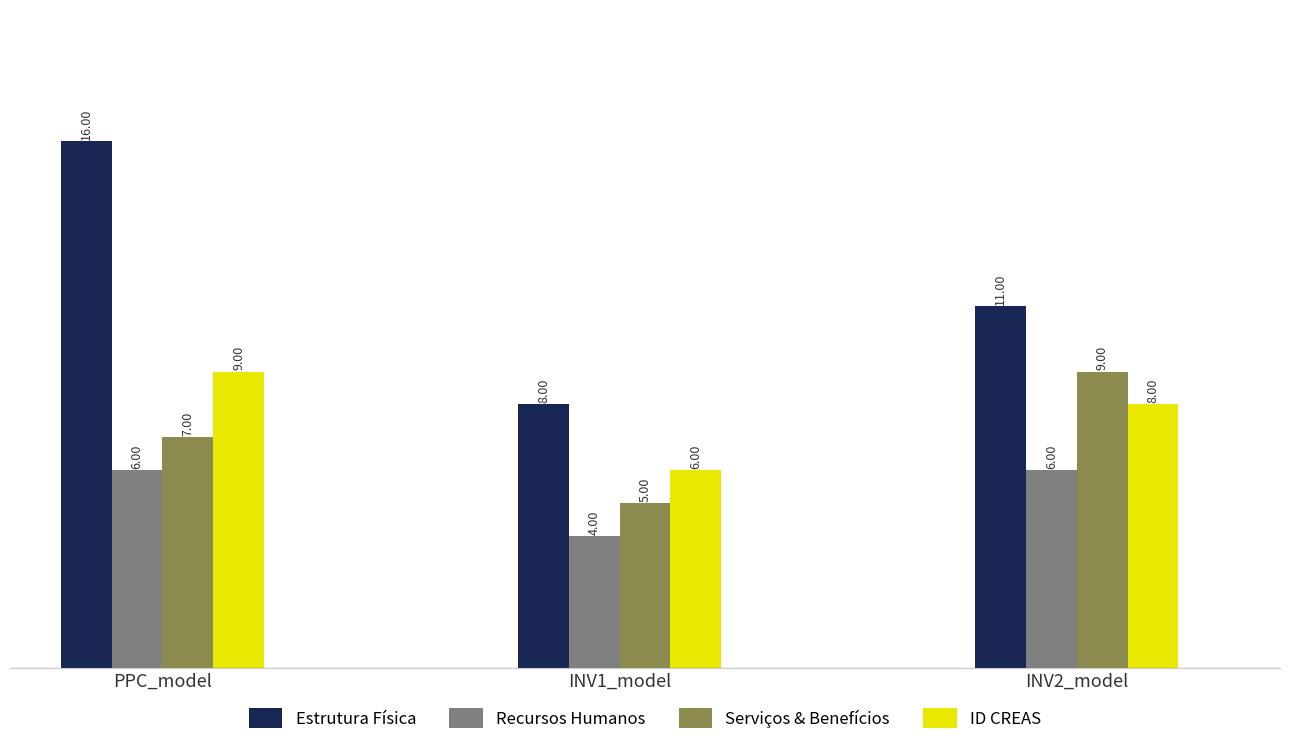

What is the spread (max minus min) of values at PPC_model?

10